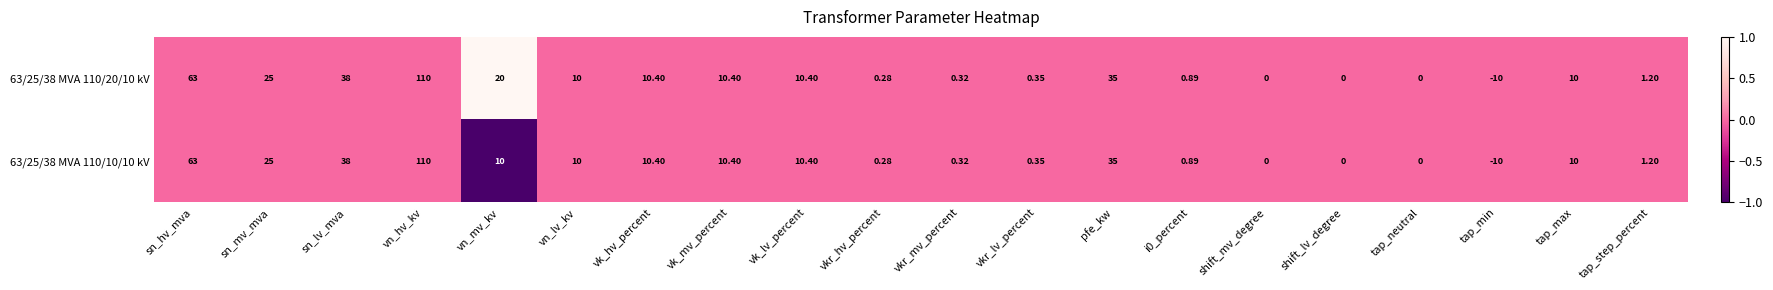

At which label does 63/25/38 MVA 110/20/10 kV first exceed 10?

sn_hv_mva